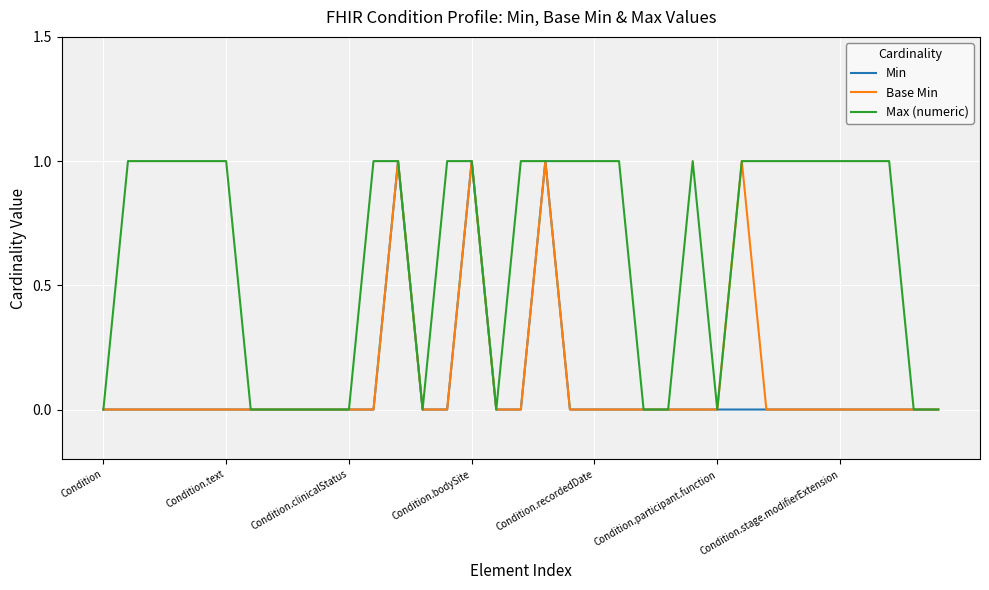

How many lines are shown in the chart?

3